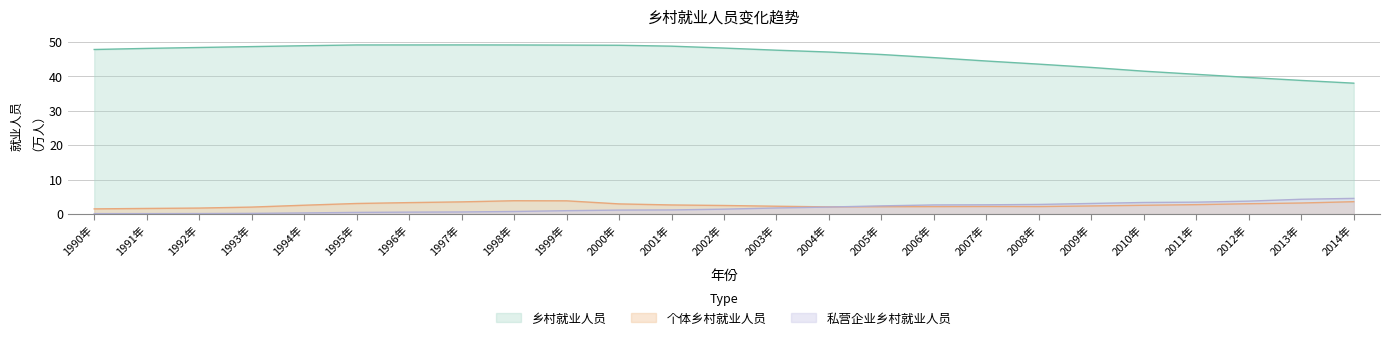

At how many categories does at least one series exceed 29?

25